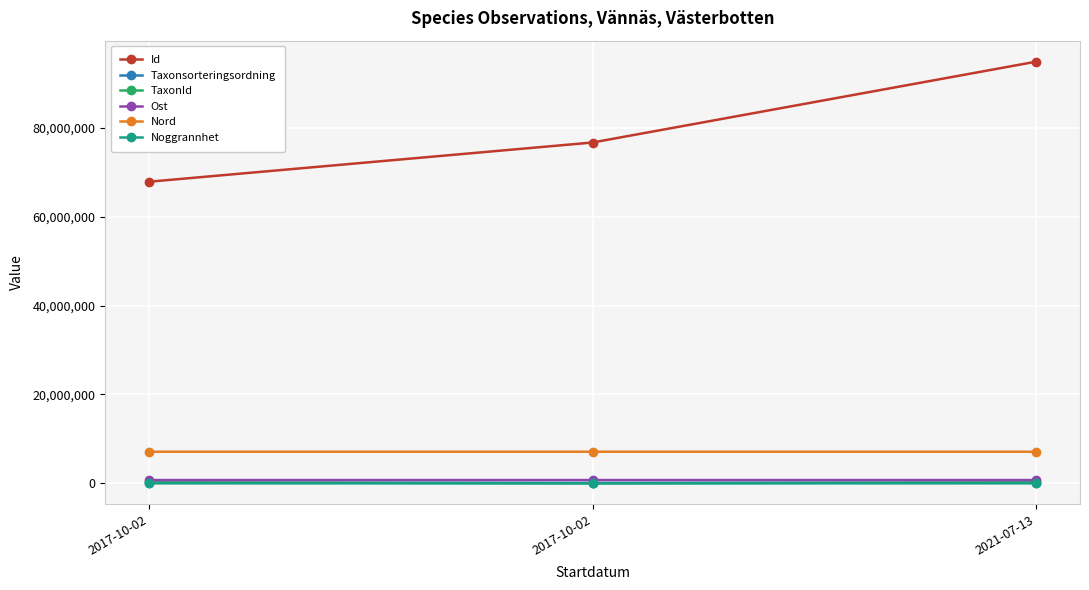

How many values in the Ost series exceed 728427?

2